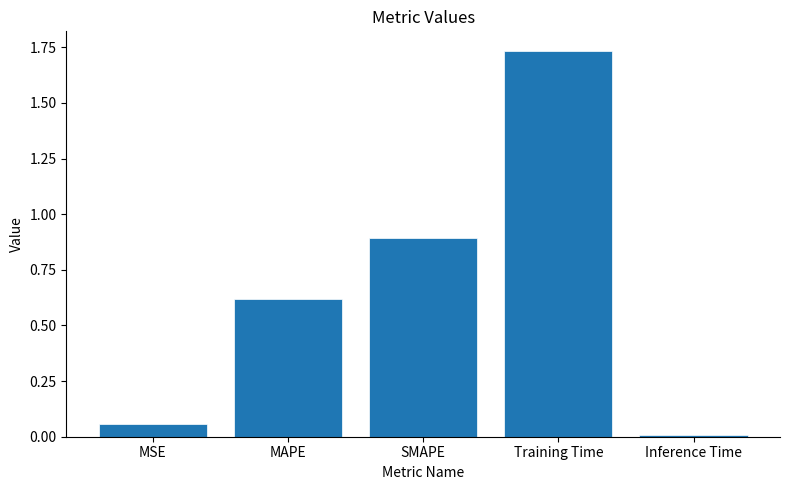

How many bars are there in total?

5